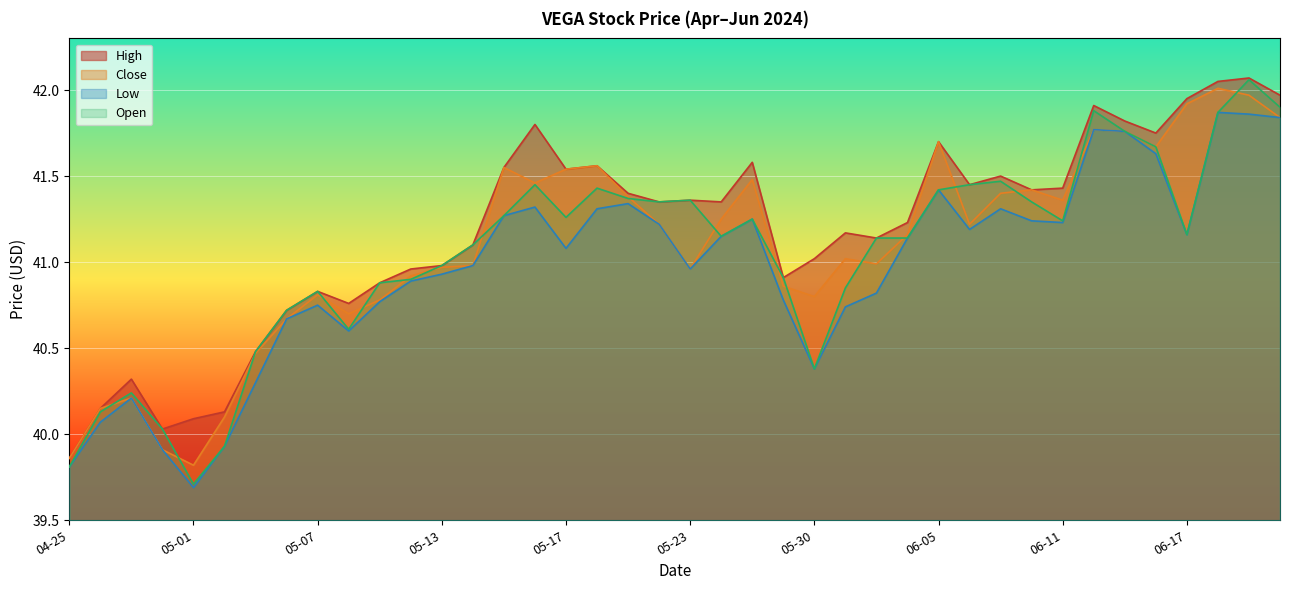

Which series has the widest spread of values?

Open